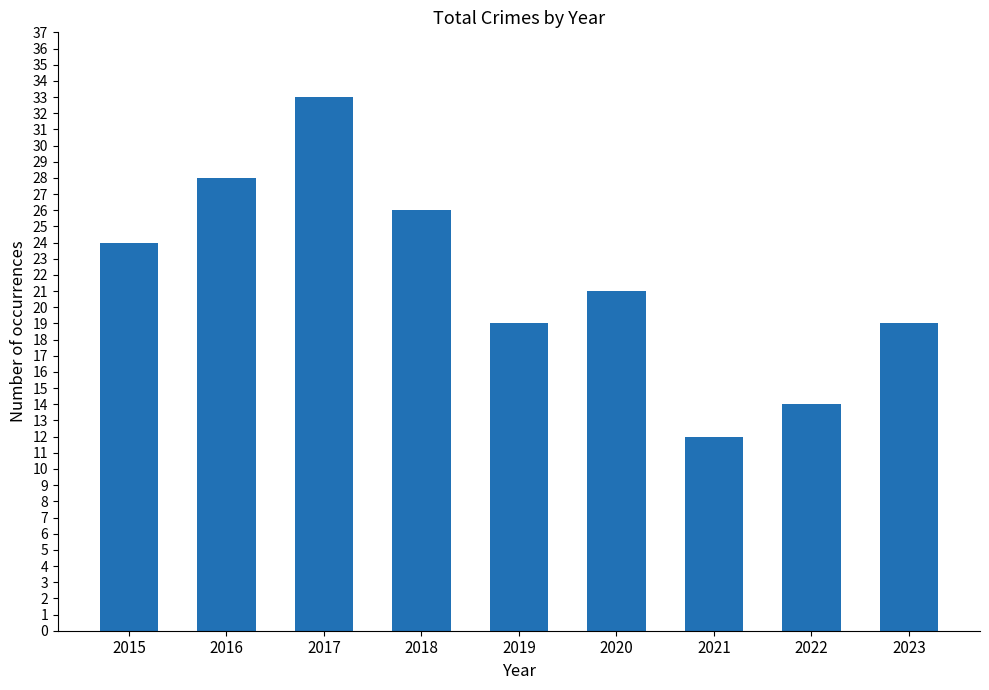

Is it true that the value at 2020 is 29?

False